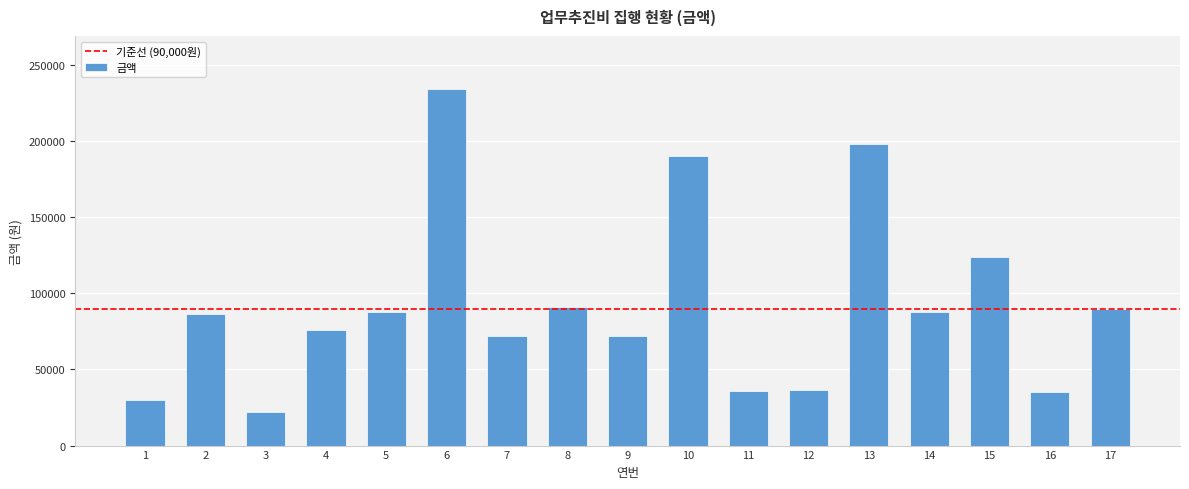

What is the ratio of the value at 15 to the value at 11?

3.5